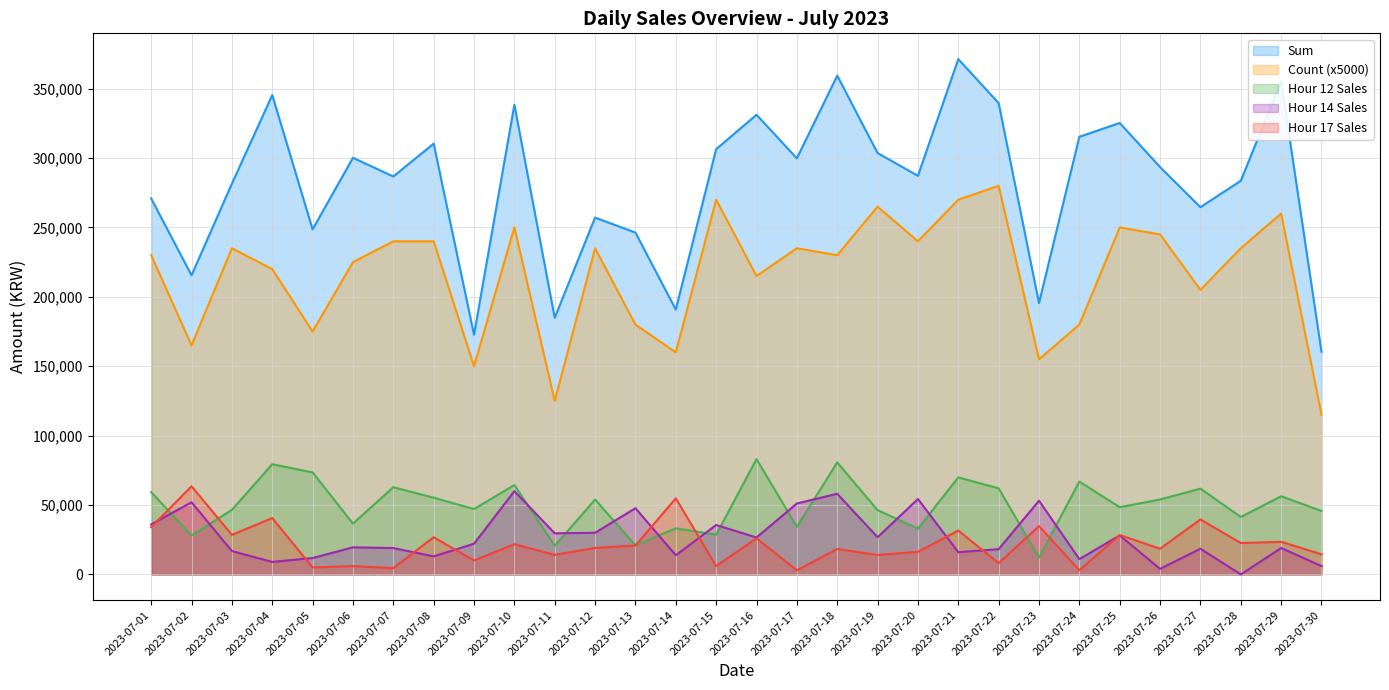

At which category is the sum across all series the highest?

2023-07-21